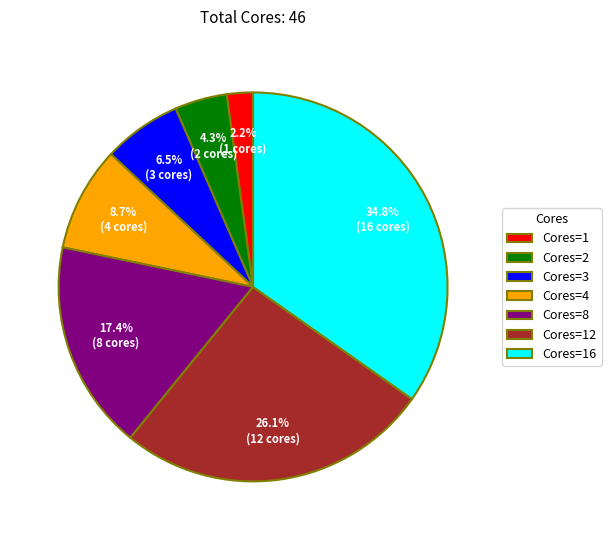

Which has a higher value, Cores=16 or Cores=4?

Cores=16